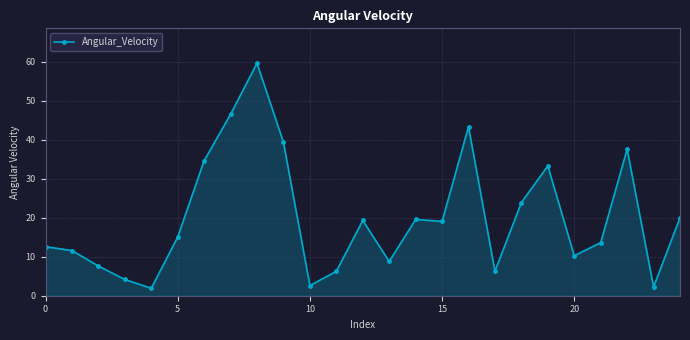

What is the minimum value shown in the chart?

1.9